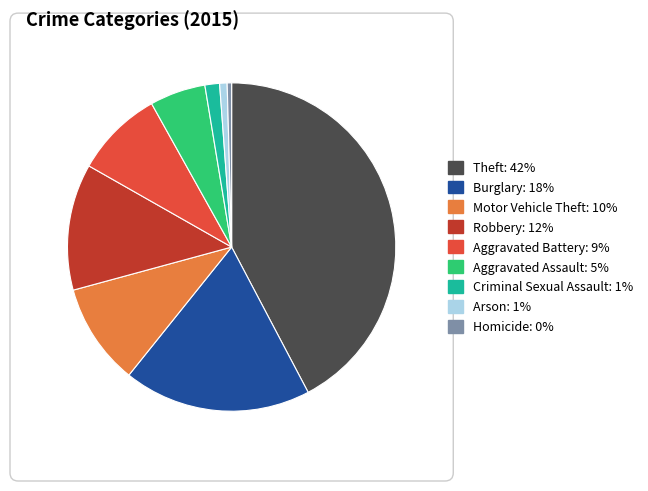

Is it true that Motor Vehicle Theft is 22% of the pie?

False